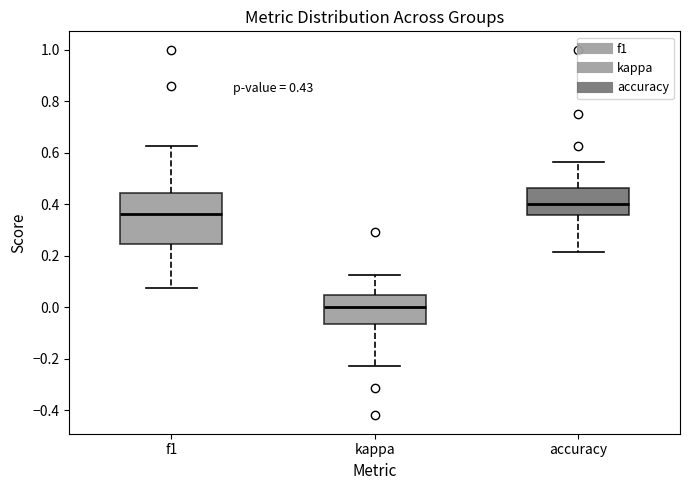

Which box has the lowest median line?

kappa